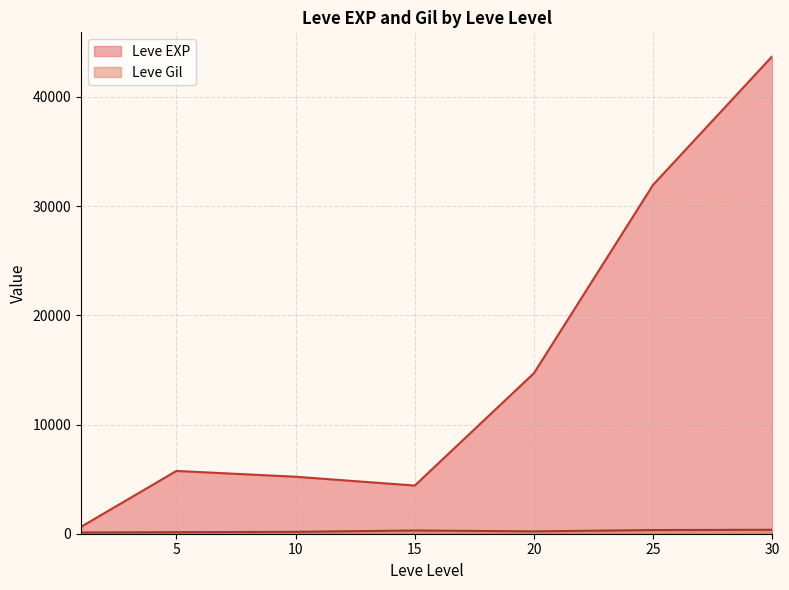

At which category does Leve EXP reach its first local peak?

5